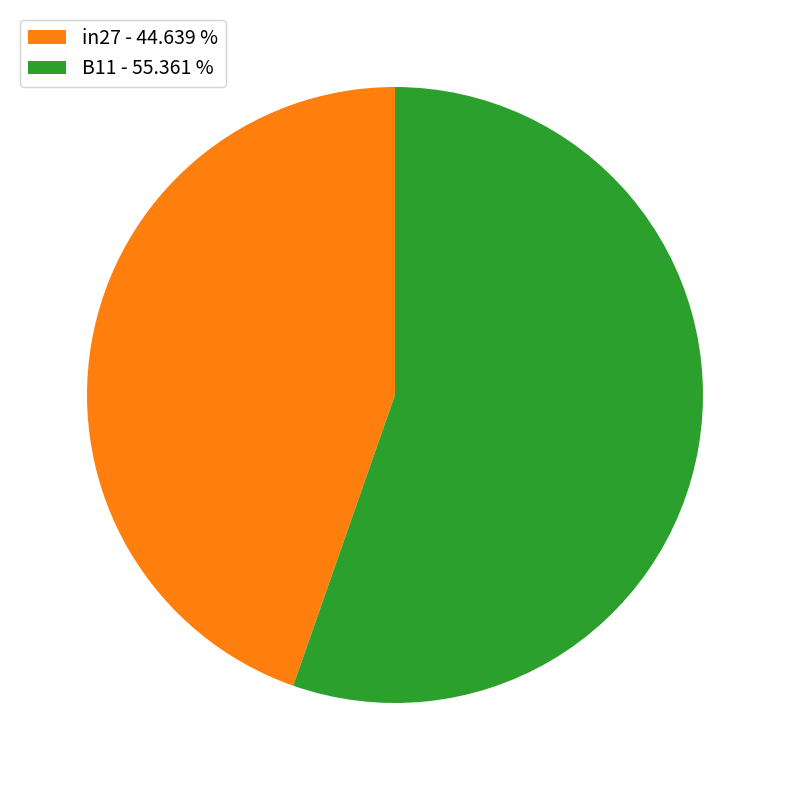

What is the smallest slice in the pie chart?

in27 - 44.639 %